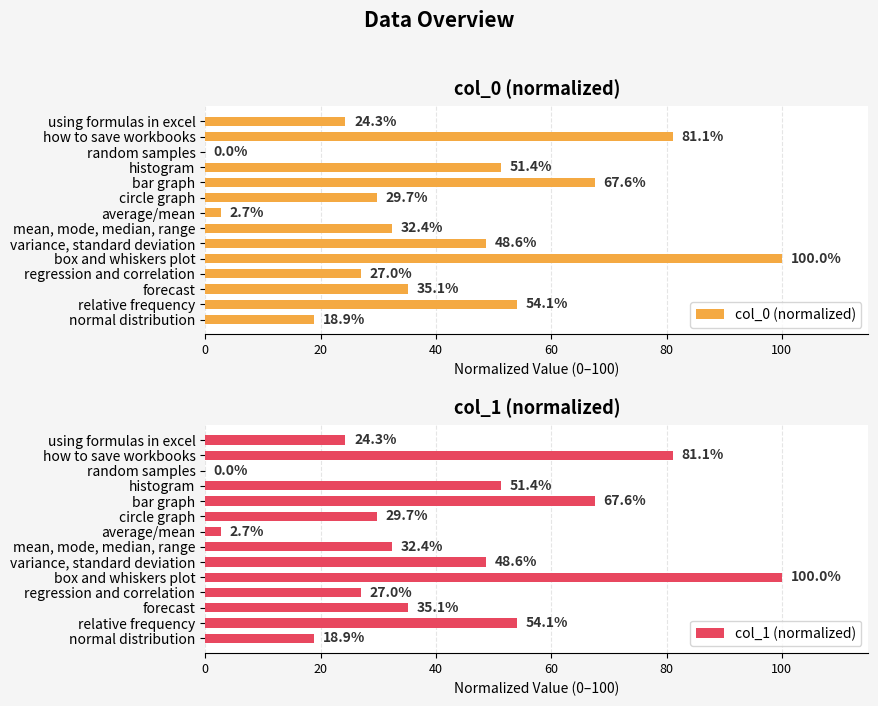

True or false: col_0 (normalized) has a value of 67.6 at bar graph.

True